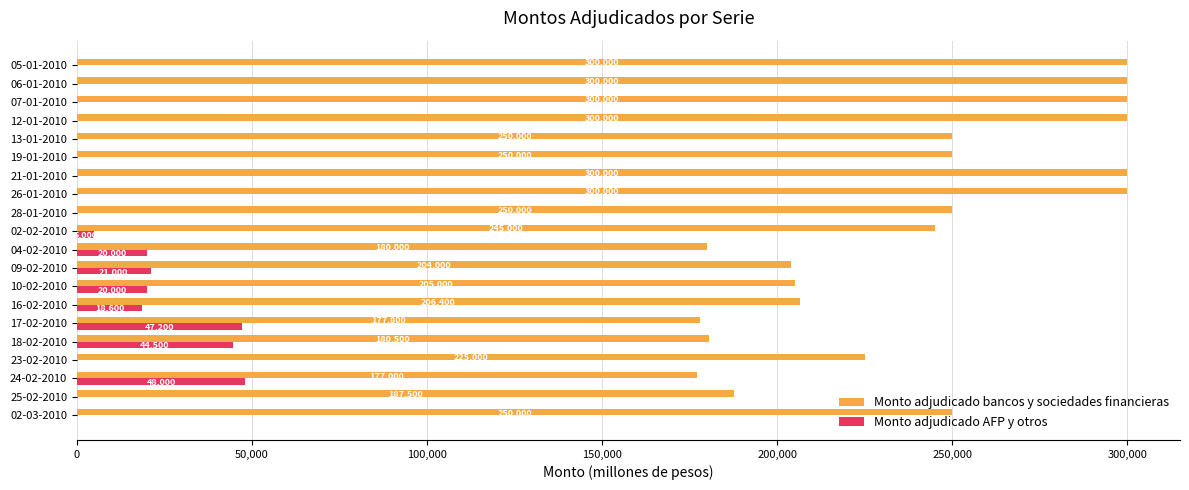

At which label does Monto adjudicado AFP y otros reach its peak?

24-02-2010